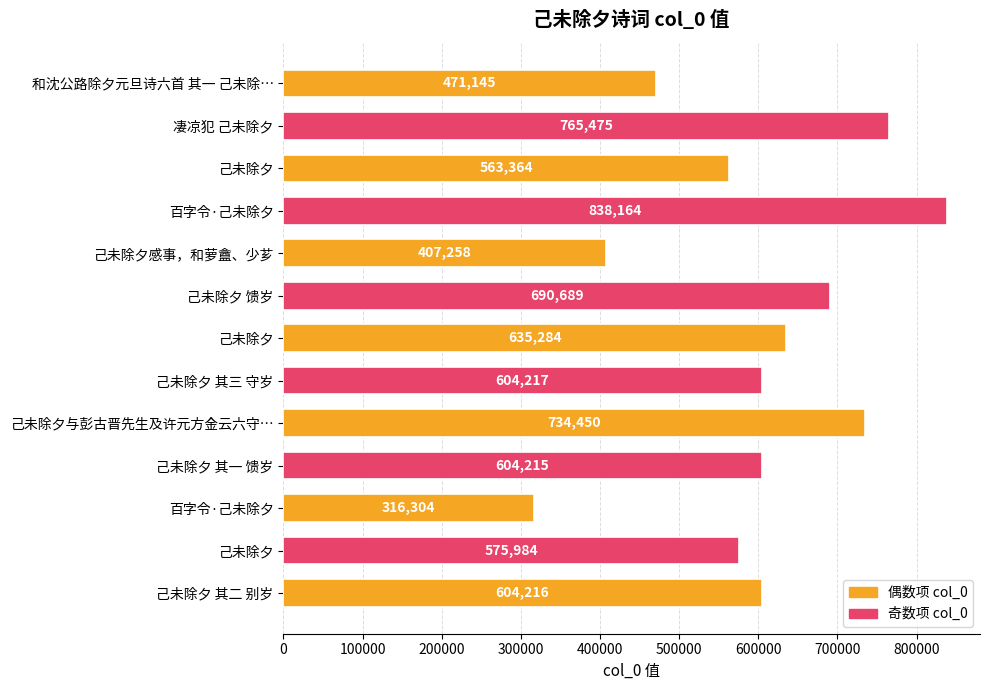

How many data points does each series have?

13